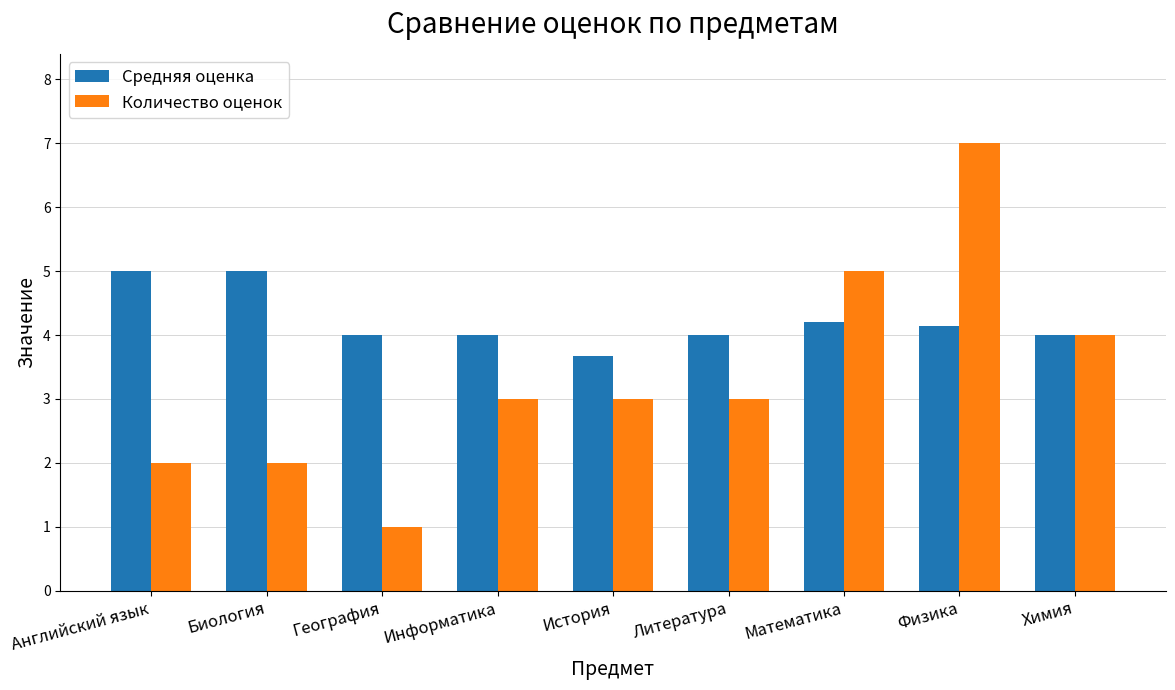

Is it true that Средняя оценка equals 7.3 at Математика?

False